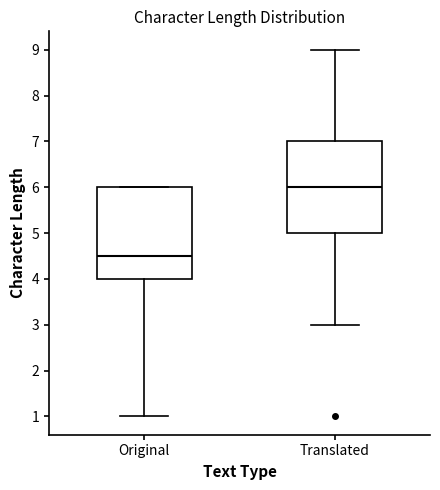

Reading left to right, transcribe this box plot: for each box, give where its median line is, the range the box spans, and where its two whiskers end, as read against the y-axis. The values are not printed on the chart, so give them approximately, as read against the axis.

Original: median 4.5, box 4.0 to 6.0, whiskers 1.0 to 6.0
Translated: median 6.0, box 5.0 to 7.0, whiskers 3.0 to 9.0